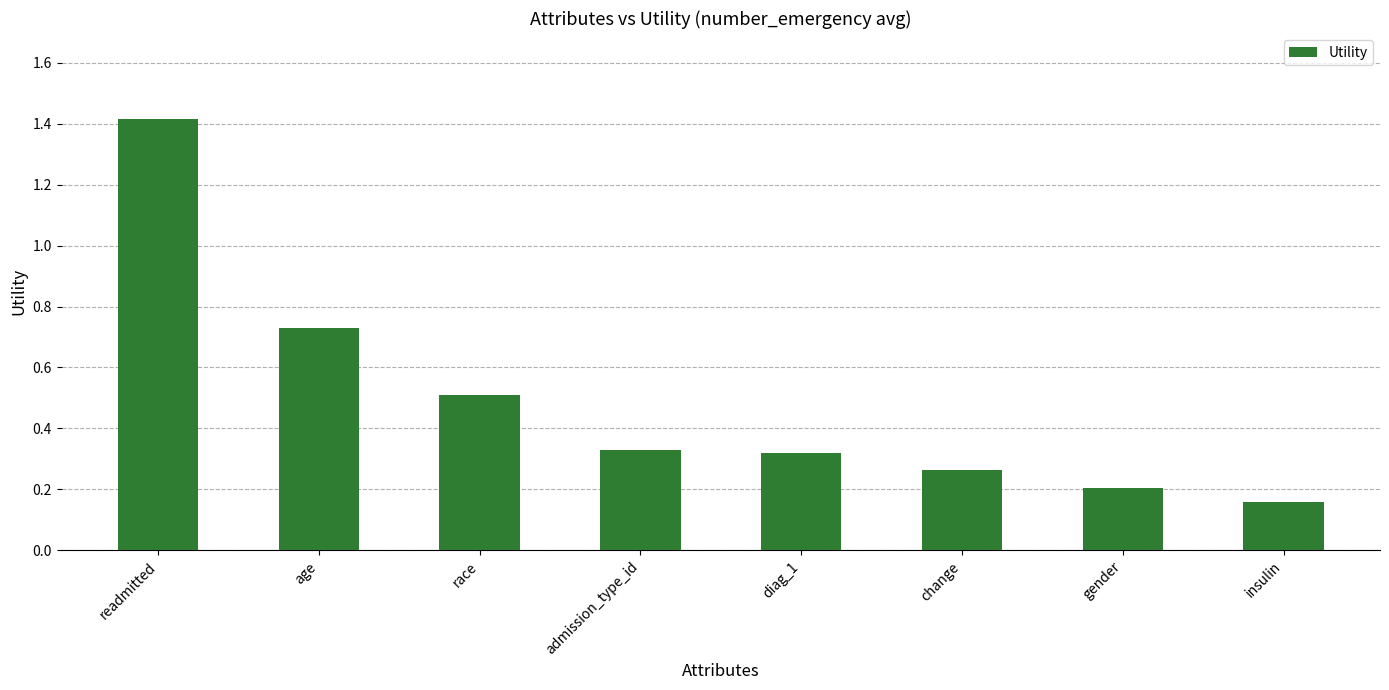

Between age and readmitted, which is larger?

readmitted